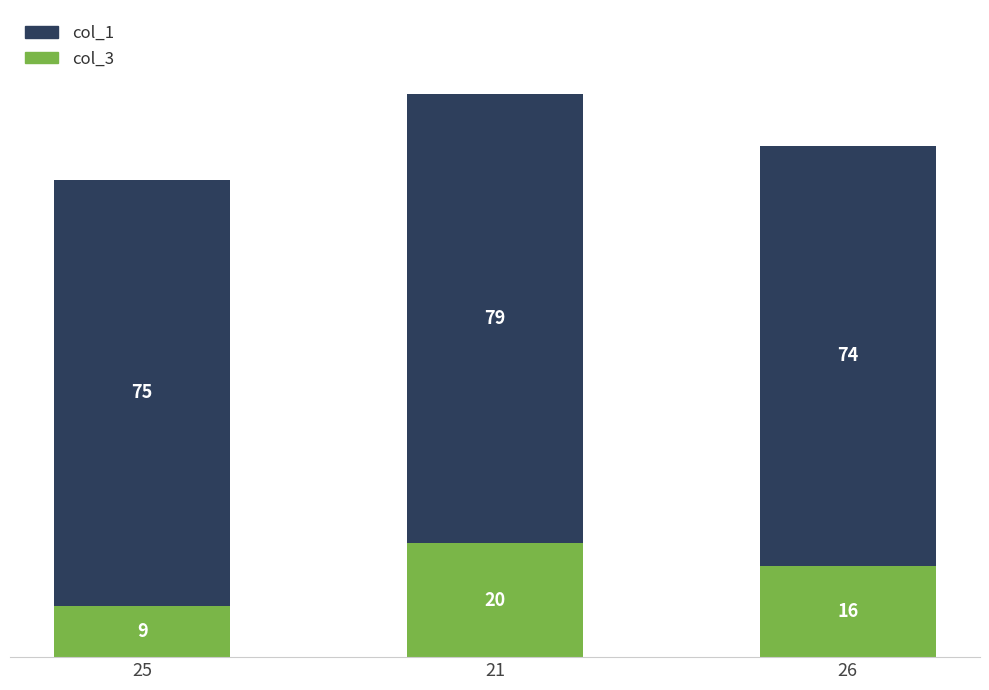

What is the average value of the col_3 series?

15